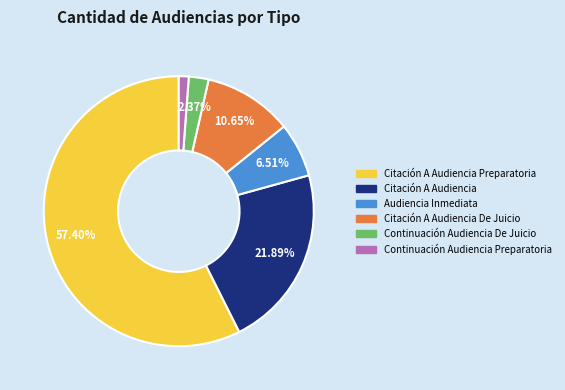

Is there any slice that represents more than half of the pie?

Yes